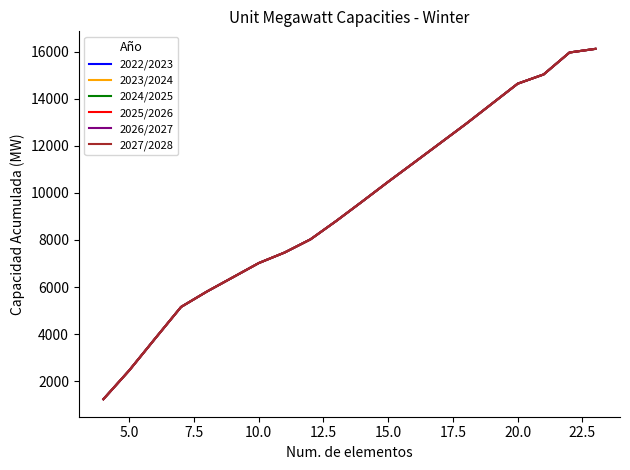

What is the average value of the 2024/2025 series?

9406.6